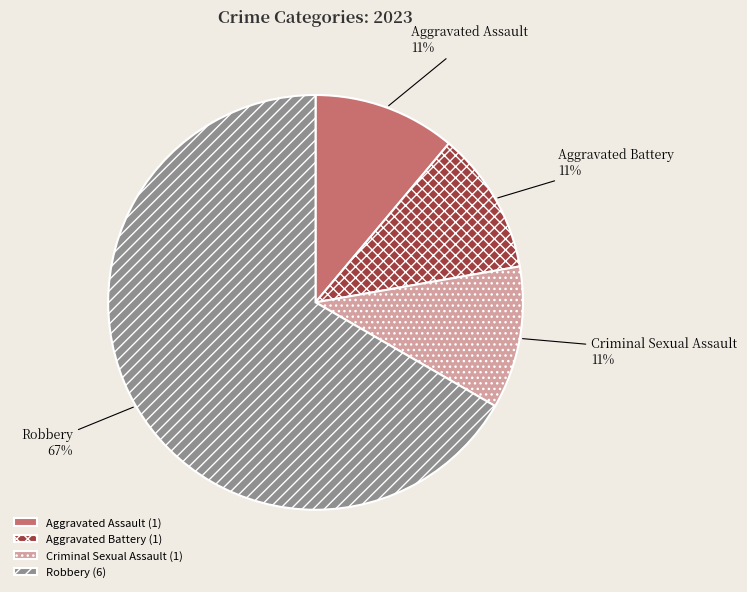

Count the number of slices in the pie.

4